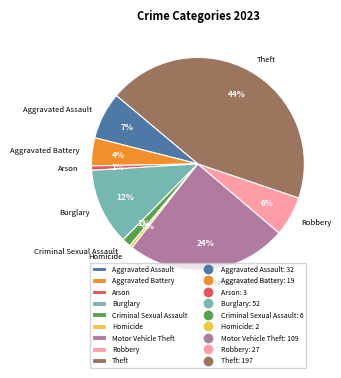

To the nearest percent, what is the difference between the Theft and Criminal Sexual Assault slice percentages?

43%